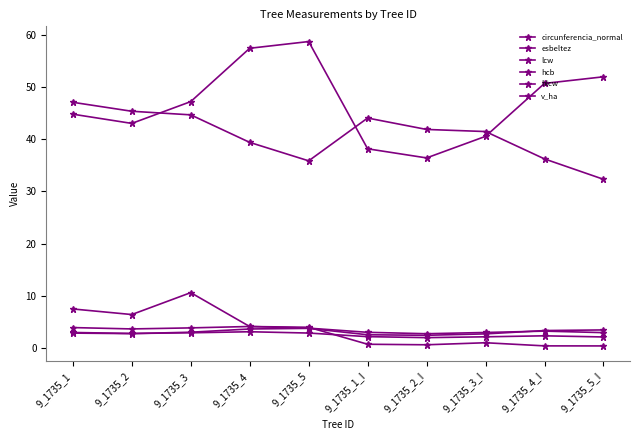

What is the sum of the esbeltez values at 9_1735_2 and 9_1735_4_I?

81.6